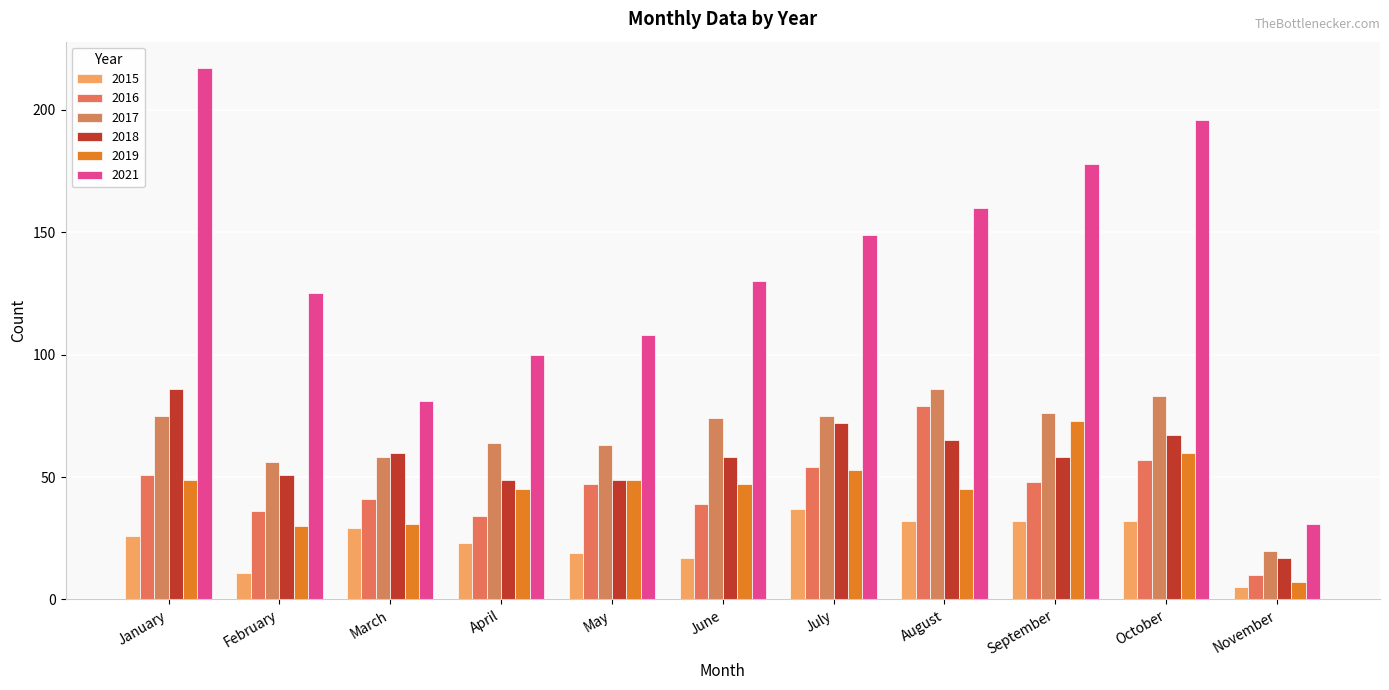

Where is 2015 nearest to the value 21?

April